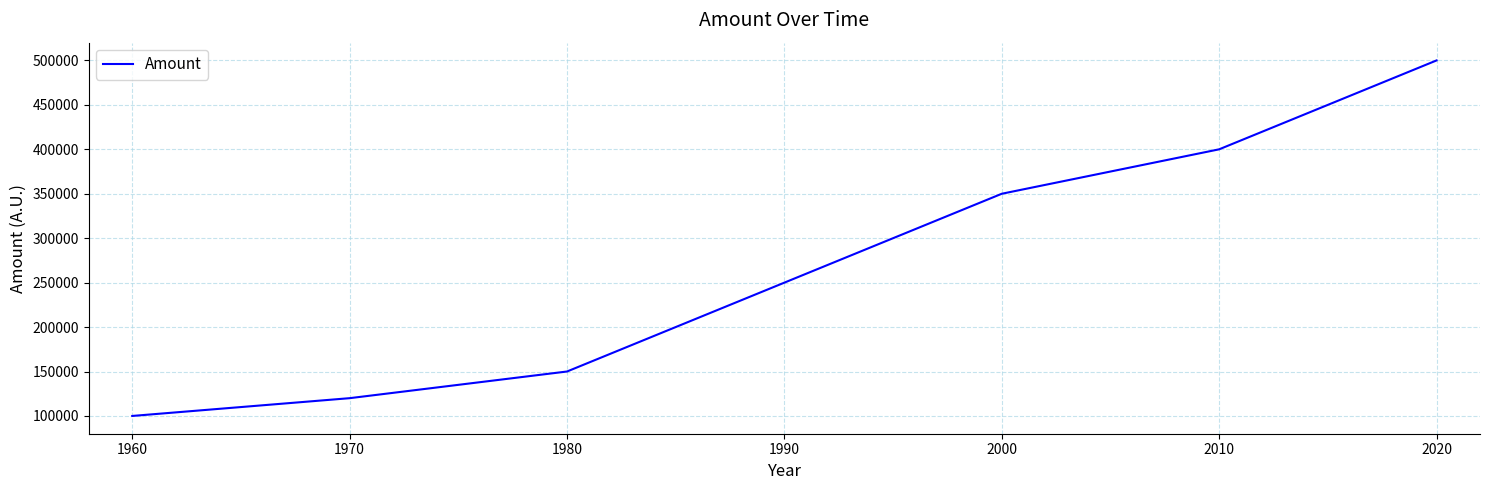

What value does the data have at 1960, to the nearest 10?

100000